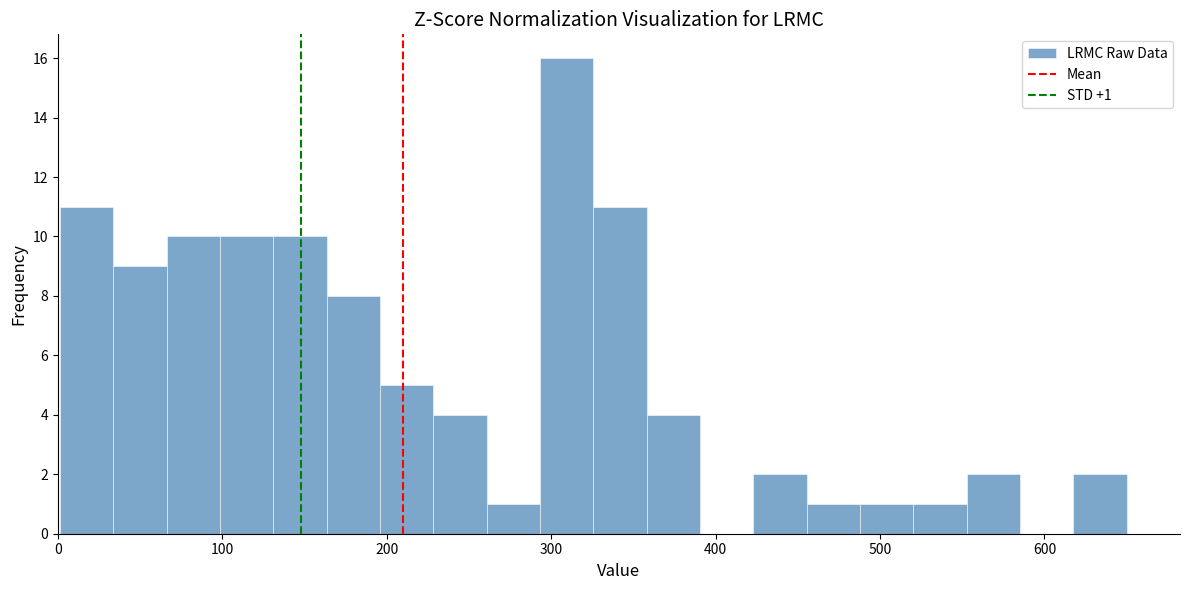

Around what value on the x-axis is the tallest bar? Give the approximate position of its centre, as read against the axis.

310